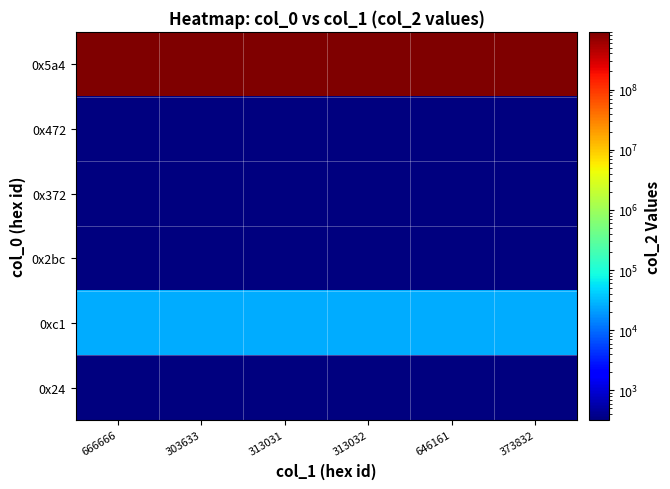

At which category does the chart reach its minimum across all series?

666666